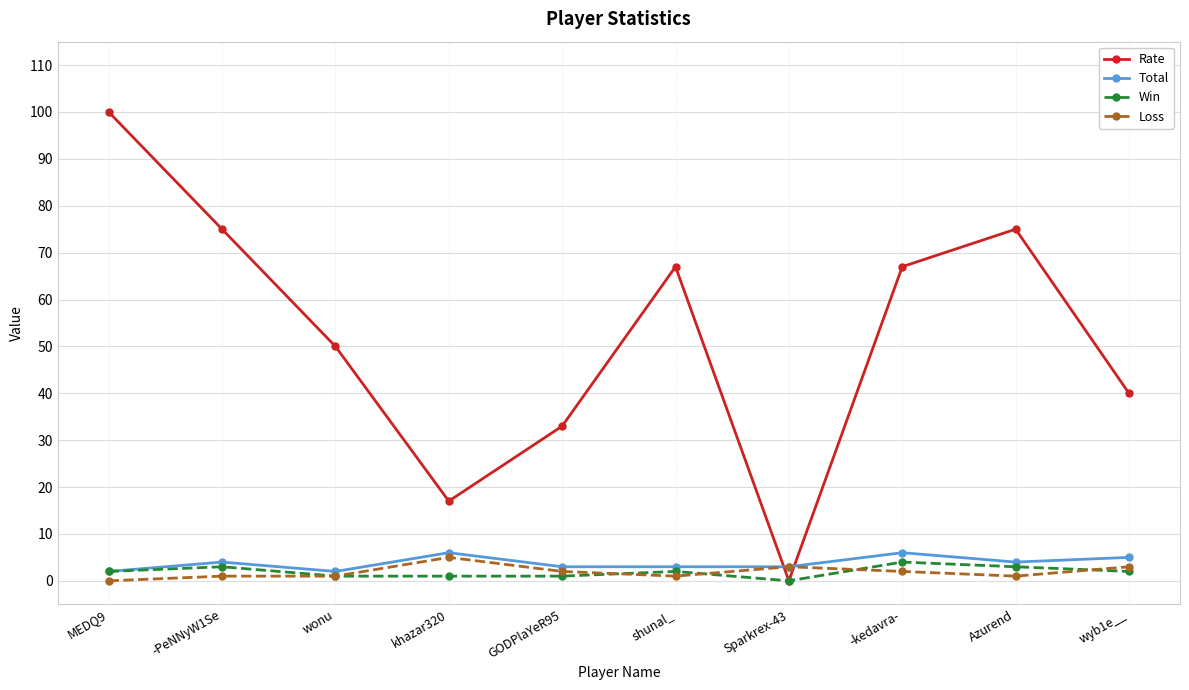

Reading right to left, transcribe all the data shown in this chart.

Rate: wyb1e__=40	Azurend=75	-kedavra-=67	Sparkrex-43=0	shunal_=67	GODPlaYeR95=33	khazar320=17	wonu=50	-PeNNyW1Se=75	MEDQ9=100
Total: wyb1e__=5	Azurend=4	-kedavra-=6	Sparkrex-43=3	shunal_=3	GODPlaYeR95=3	khazar320=6	wonu=2	-PeNNyW1Se=4	MEDQ9=2
Win: wyb1e__=2	Azurend=3	-kedavra-=4	Sparkrex-43=0	shunal_=2	GODPlaYeR95=1	khazar320=1	wonu=1	-PeNNyW1Se=3	MEDQ9=2
Loss: wyb1e__=3	Azurend=1	-kedavra-=2	Sparkrex-43=3	shunal_=1	GODPlaYeR95=2	khazar320=5	wonu=1	-PeNNyW1Se=1	MEDQ9=0